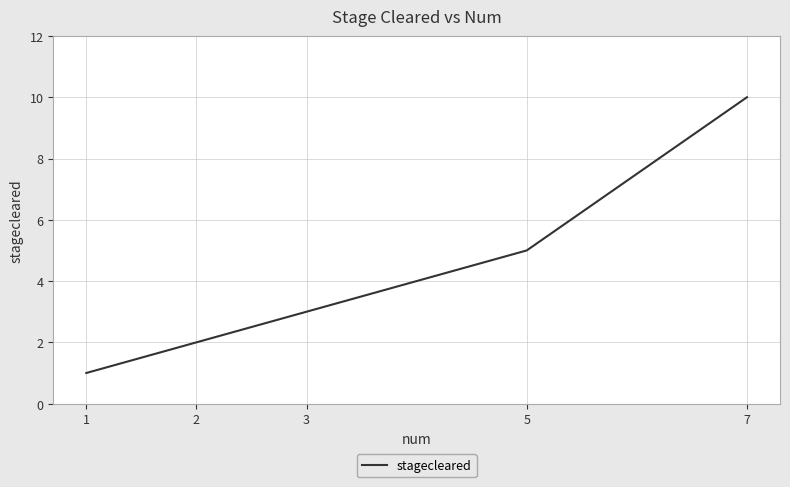

The chart shows a value of 2 at 2. True or false?

True